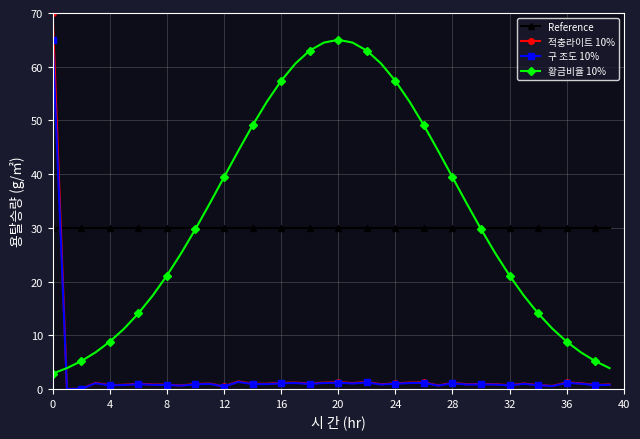

What is the maximum value for 황금비율 10%?

65.0